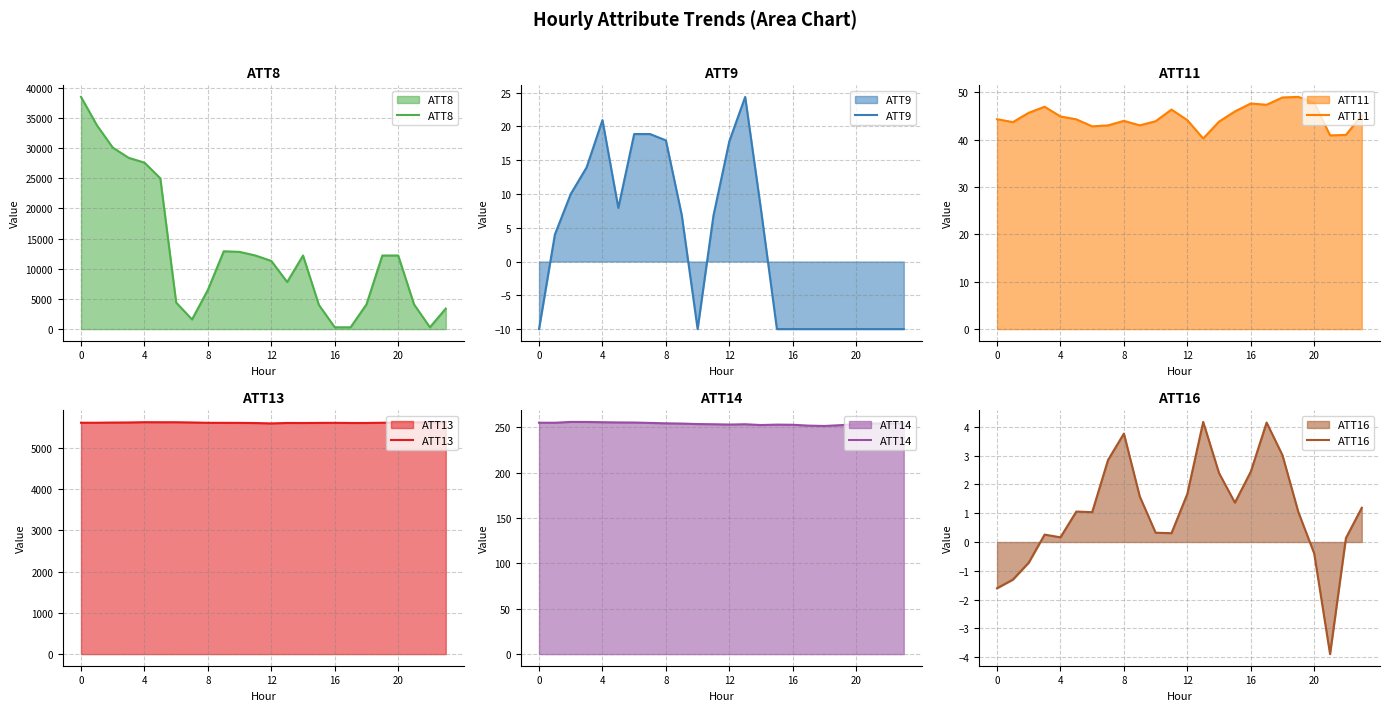

At 7, list the series in order from largest to smallest.

ATT13, ATT8, ATT14, ATT11, ATT9, ATT16